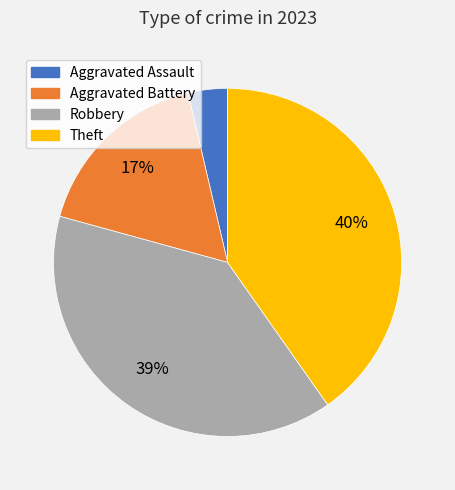

Does Aggravated Assault represent more than half of the total?

No